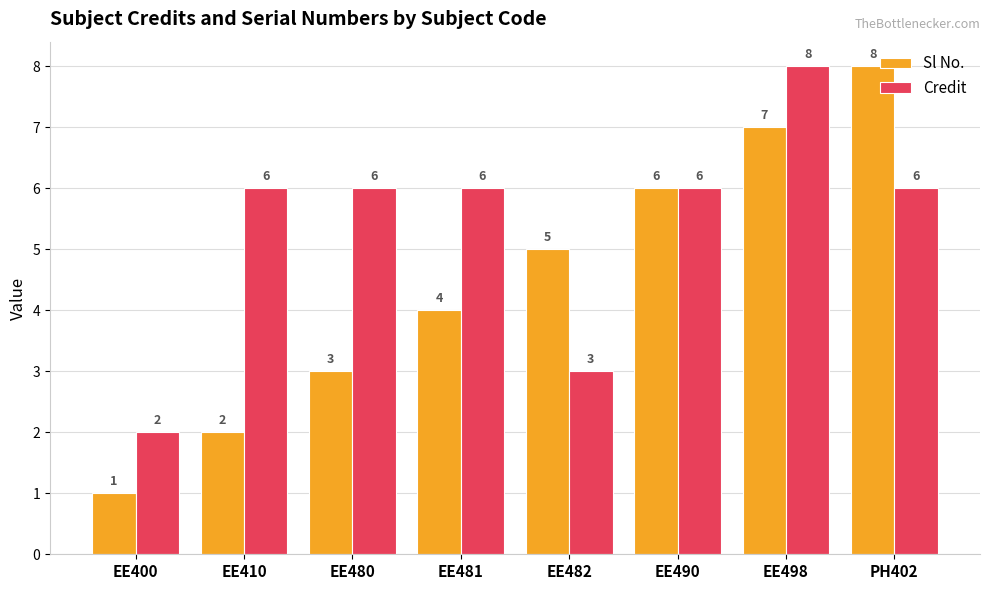

At EE400, list the series in order from largest to smallest.

Credit, Sl No.